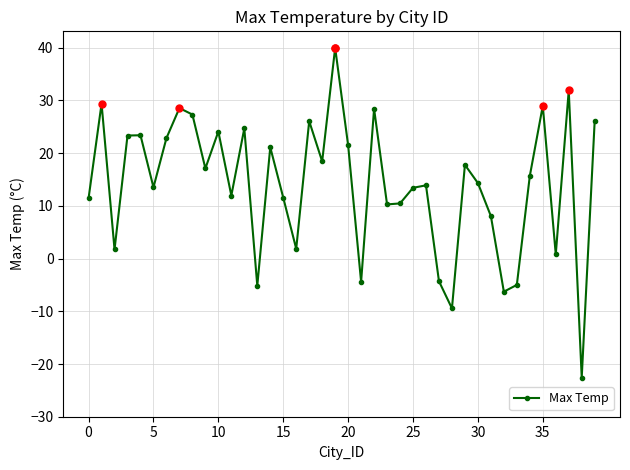

What is the greatest value displayed?

40.0